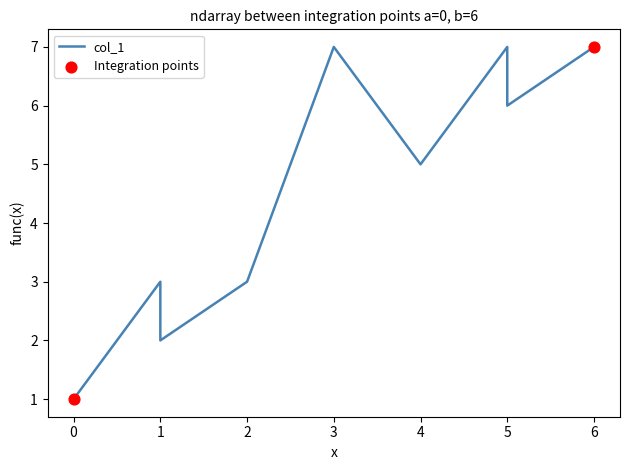

Between 1 and 3, which is larger?

3